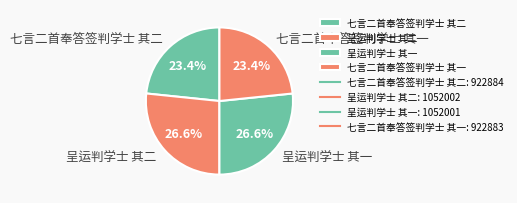

Between 呈运判学士 其一 and 七言二首奉答签判学士 其一, which is larger?

呈运判学士 其一